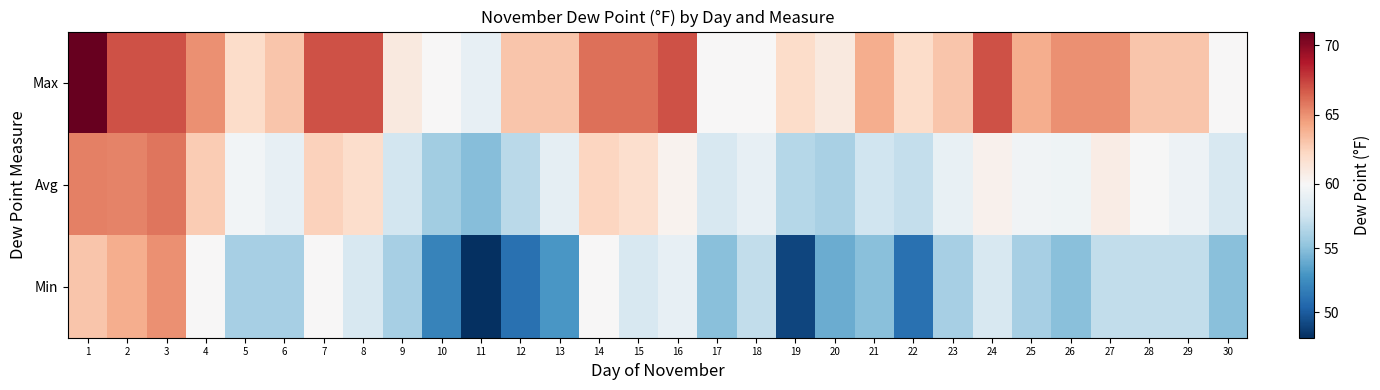

List the series in order of their peak value, highest first.

Max, Avg, Min